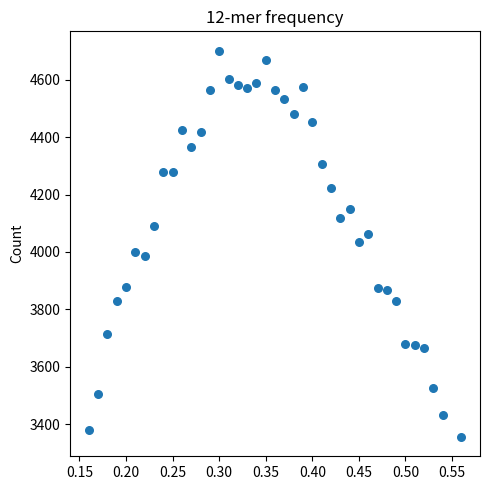

What is the range of Y values (max minus min)?

1345